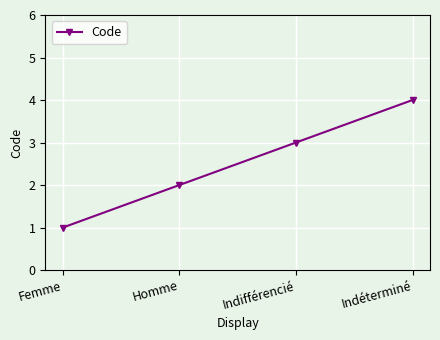

List the labels in order of value, largest first.

Indéterminé, Indifférencié, Homme, Femme